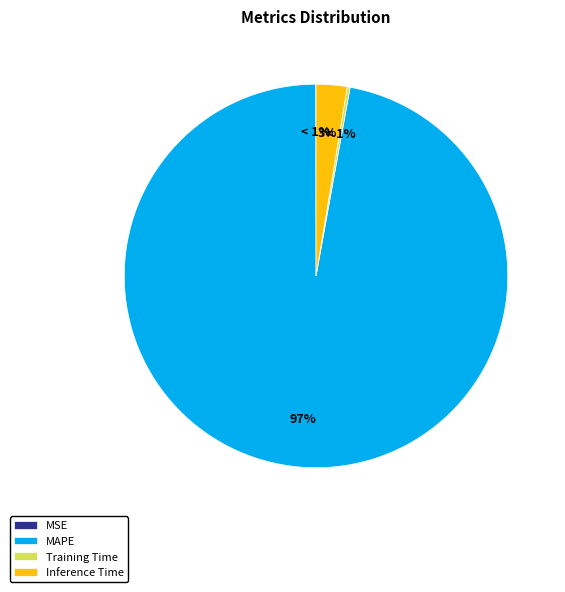

Is there any slice that represents more than half of the pie?

Yes